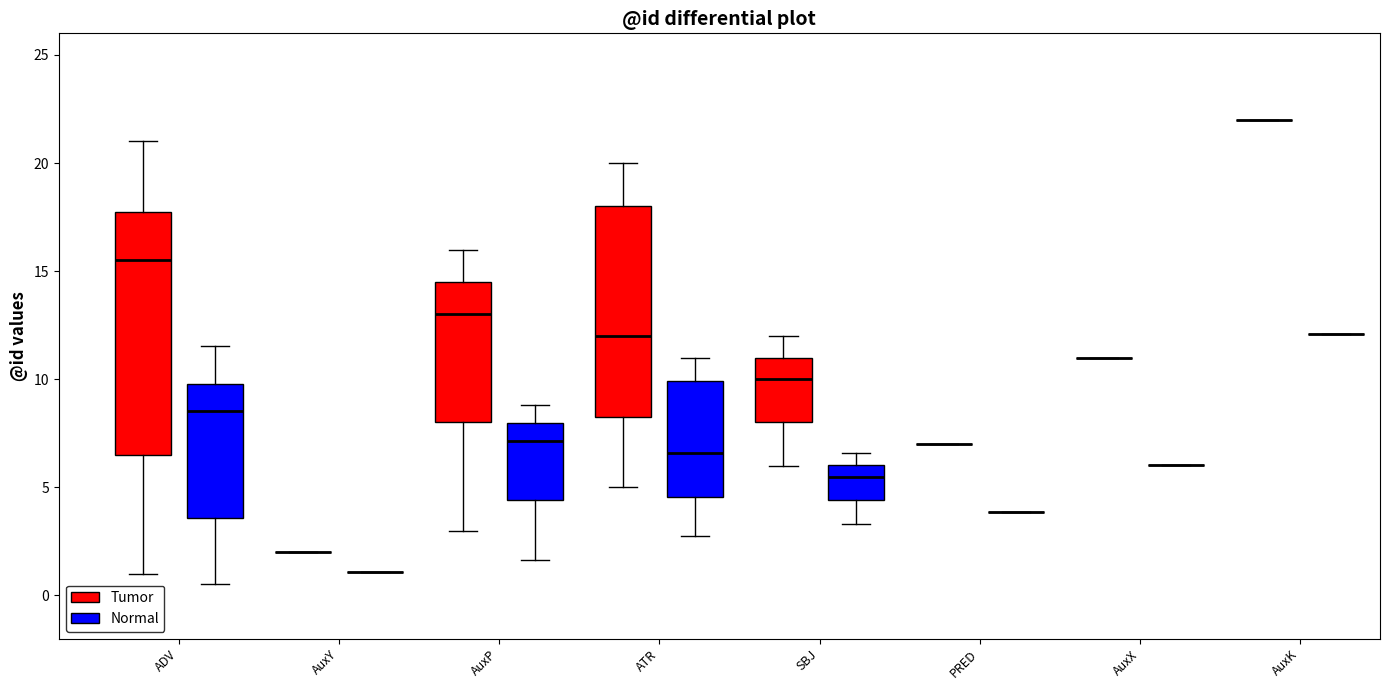

Reading left to right, read every box against the y-axis: the position of its median line, the range the box covers, and the ends of its whiskers. The values are not printed on the chart, so give them approximately, as read against the axis.

ADV (Tumor): median 15.5, box 6.5 to 18.0, whiskers 1.0 to 21.0
ADV (Normal): median 8.5, box 3.5 to 10.0, whiskers 0.5 to 11.5
AuxY (Tumor): box collapsed to a line at 2.0, whiskers 2.0 to 2.0
AuxY (Normal): box collapsed to a line at 1.0, whiskers 1.0 to 1.0
AuxP (Tumor): median 13.0, box 8.0 to 14.5, whiskers 3.0 to 16.0
AuxP (Normal): median 7.0, box 4.5 to 8.0, whiskers 1.5 to 9.0
ATR (Tumor): median 12.0, box 8.5 to 18.0, whiskers 5.0 to 20.0
ATR (Normal): median 6.5, box 4.5 to 10.0, whiskers 3.0 to 11.0
SBJ (Tumor): median 10.0, box 8.0 to 11.0, whiskers 6.0 to 12.0
SBJ (Normal): median 5.5, box 4.5 to 6.0, whiskers 3.5 to 6.5
PRED (Tumor): box collapsed to a line at 7.0, whiskers 7.0 to 7.0
PRED (Normal): box collapsed to a line at 4.0, whiskers 4.0 to 4.0
AuxX (Tumor): box collapsed to a line at 11.0, whiskers 11.0 to 11.0
AuxX (Normal): box collapsed to a line at 6.0, whiskers 6.0 to 6.0
AuxK (Tumor): box collapsed to a line at 22.0, whiskers 22.0 to 22.0
AuxK (Normal): box collapsed to a line at 12.0, whiskers 12.0 to 12.0